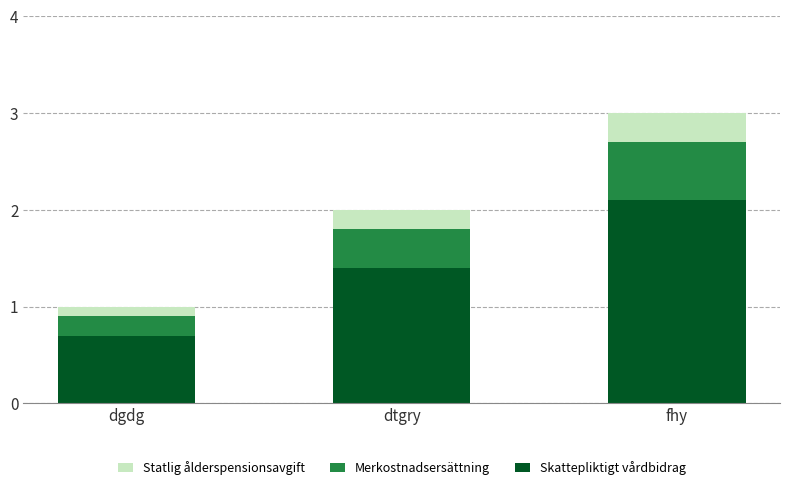

Reading left to right, list the values for the Skattepliktigt vårdbidrag series.

0.7	1.4	2.1